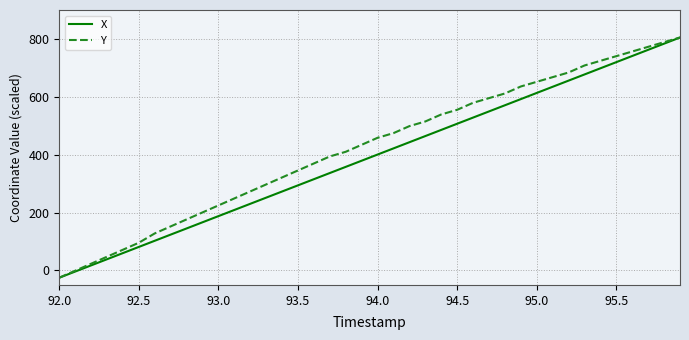

What is the smallest value displayed?

-25.0